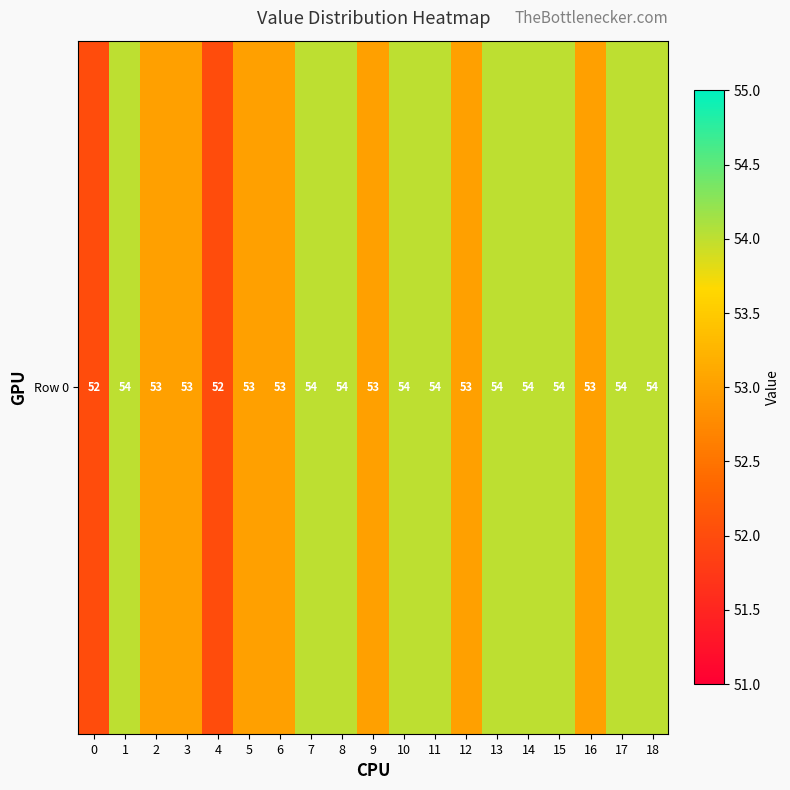

Rank the categories by value from lowest to highest.

0, 4, 2, 3, 5, 6, 9, 12, 16, 1, 7, 8, 10, 11, 13, 14, 15, 17, 18